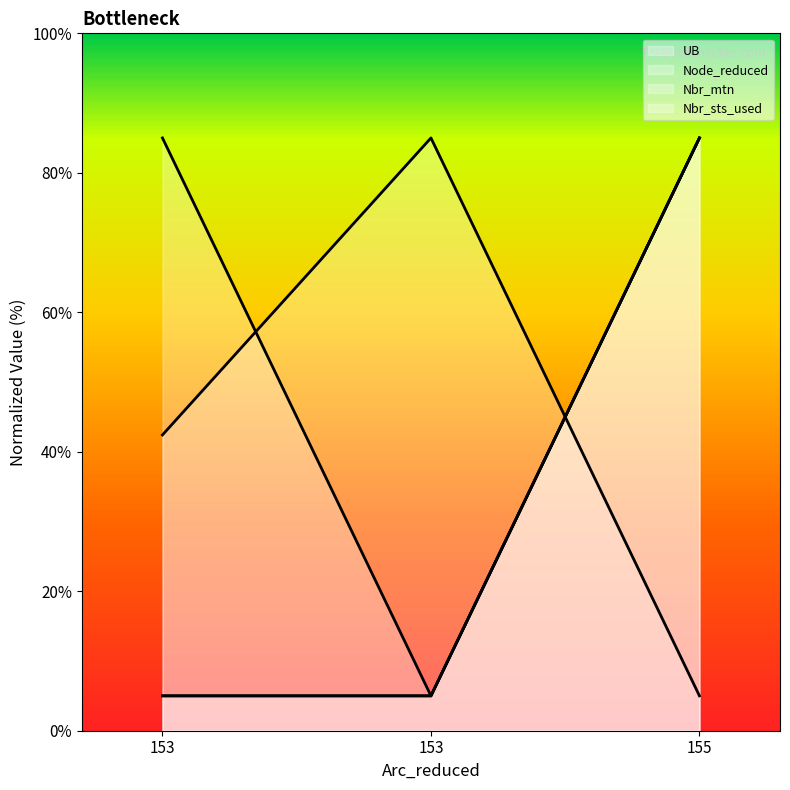

The value of Nbr_sts_used at 153 is 2.1. True or false?

False